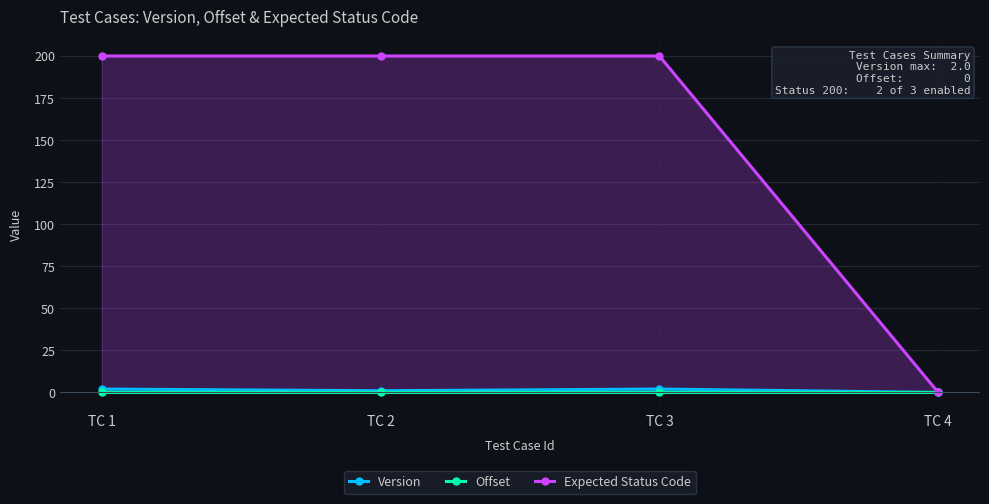

What is the average value of the Expected Status Code series?

150